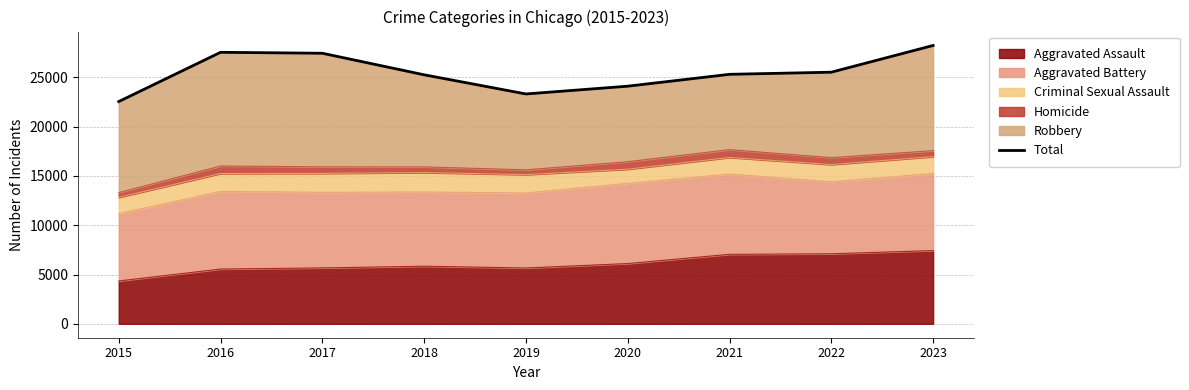

Where is the first local maximum?

2016